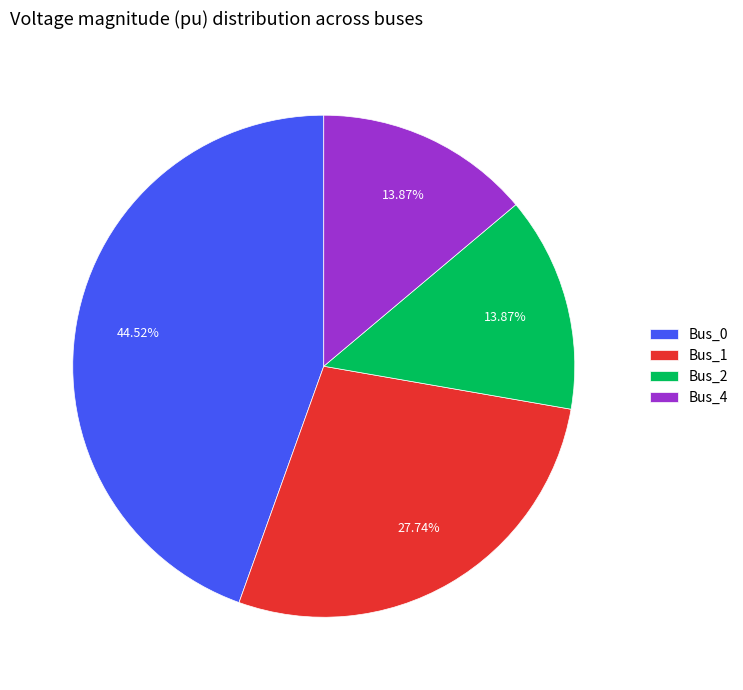

To the nearest percent, what is the average slice percentage?

25%